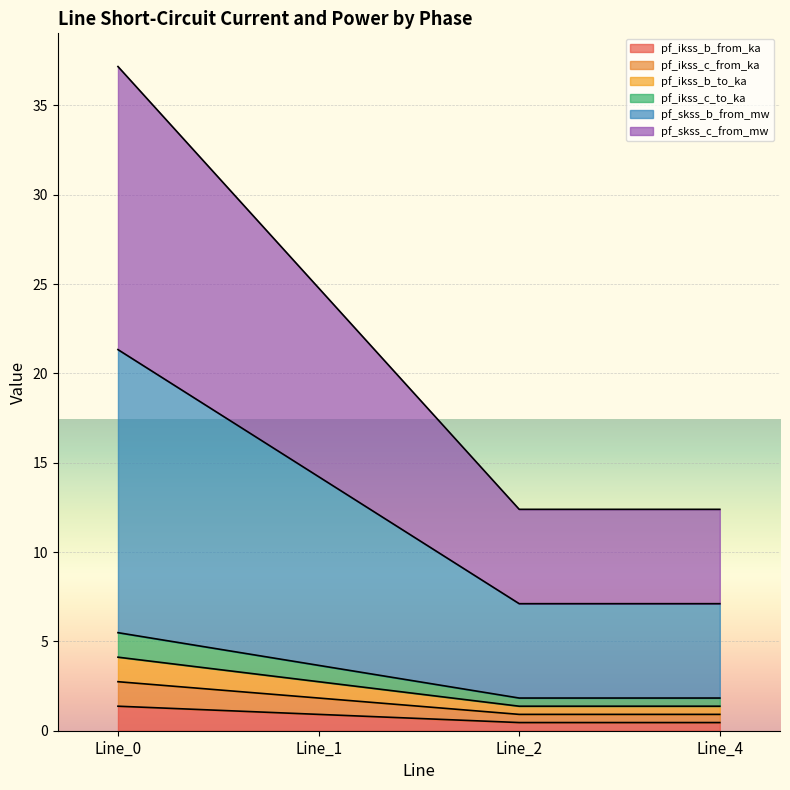

In pf_ikss_c_to_ka, how many points are lower than both neighbors (excluding endpoints)?

1